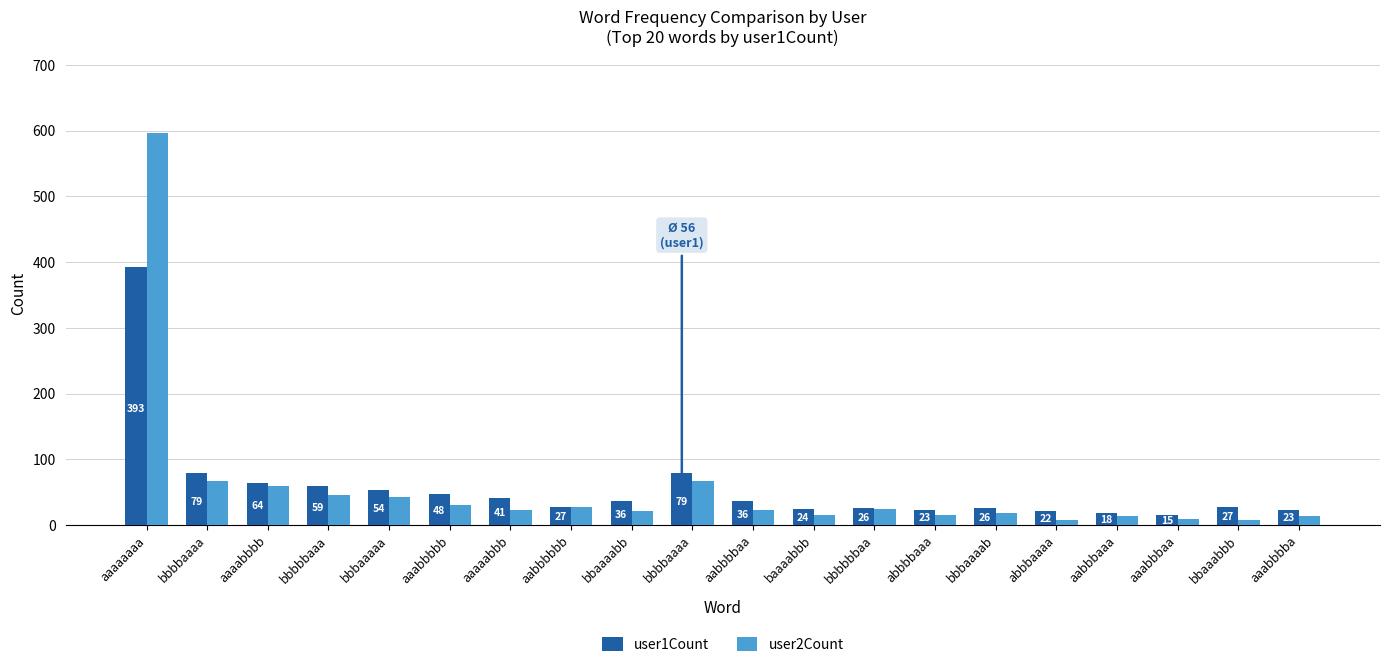

How many distinct data groups are displayed?

2